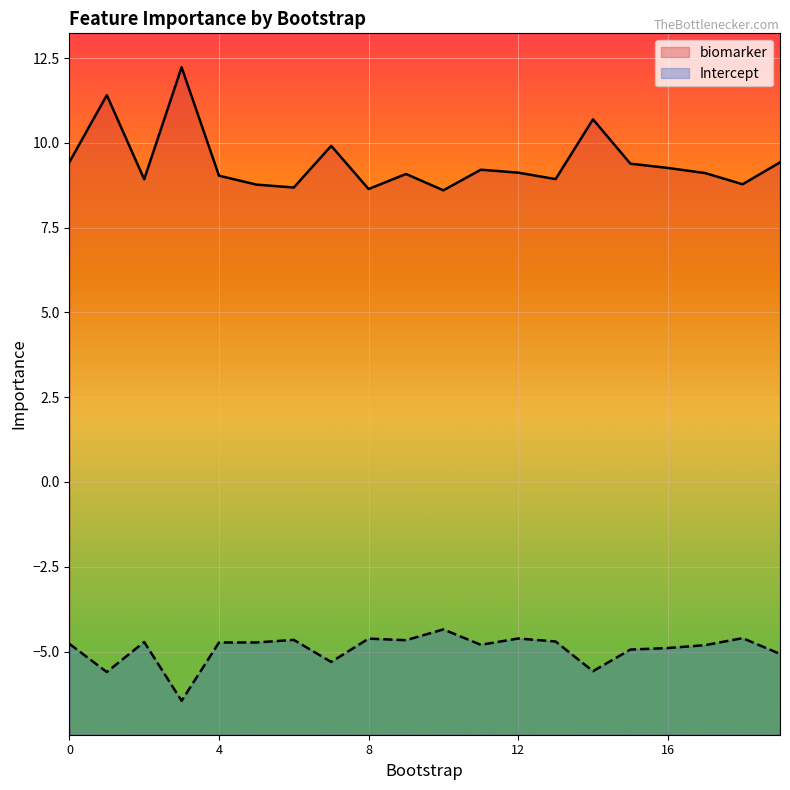

The value of Intercept at 10 is -4.3. True or false?

True